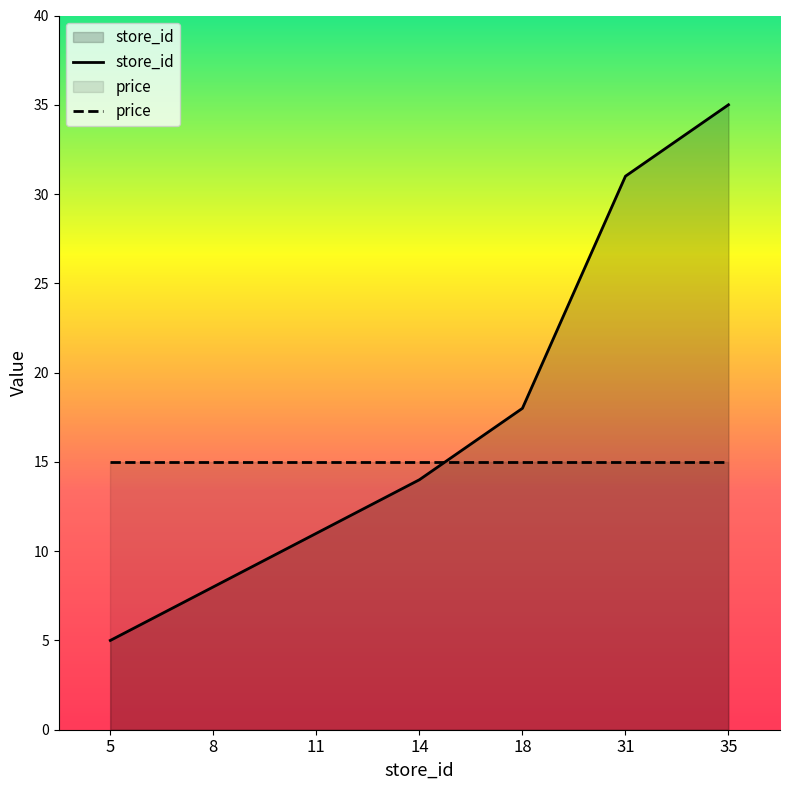

Where do store_id and price first cross each other?

14 and 18